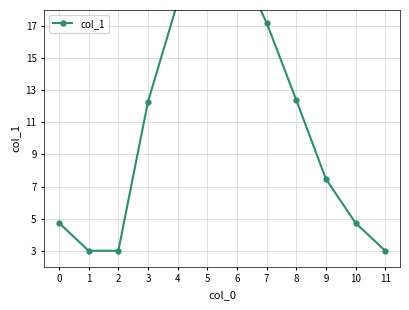

Where does the data first go above 12?

3